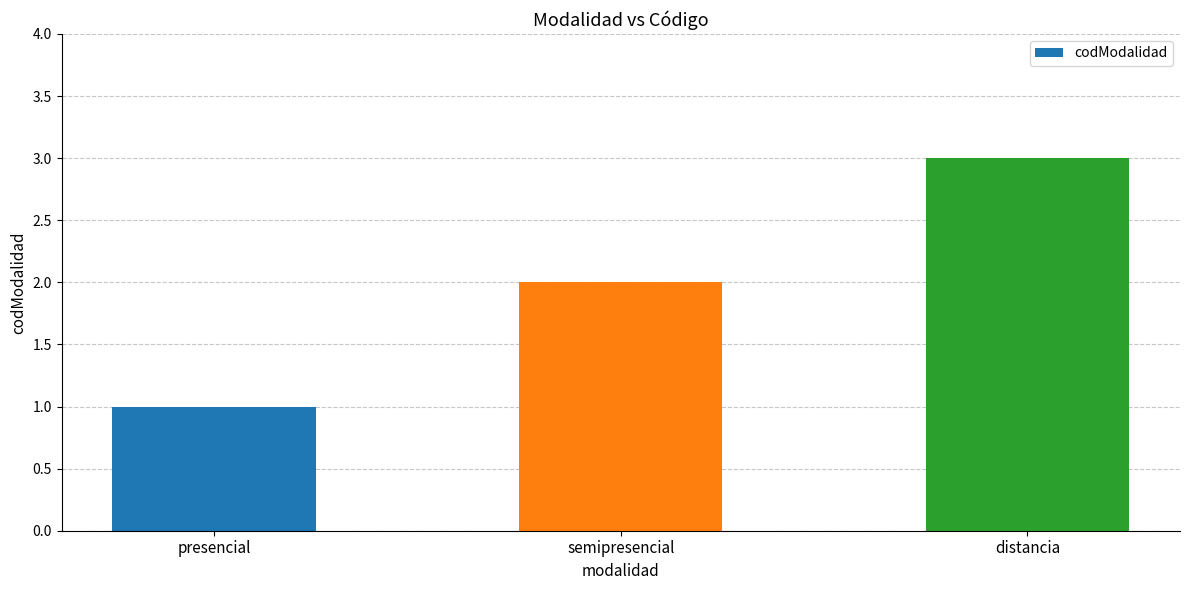

Reading left to right, extract all data points from this chart.

presencial=1	semipresencial=2	distancia=3